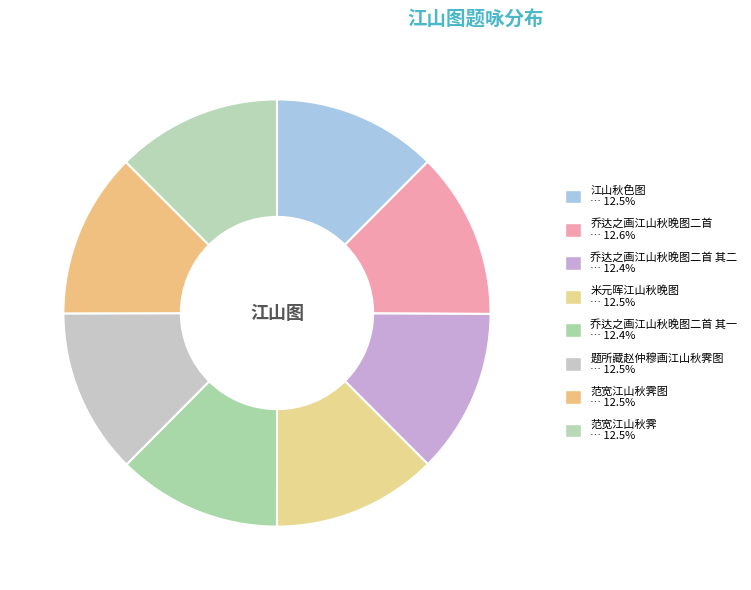

How many slices are in this pie chart?

8